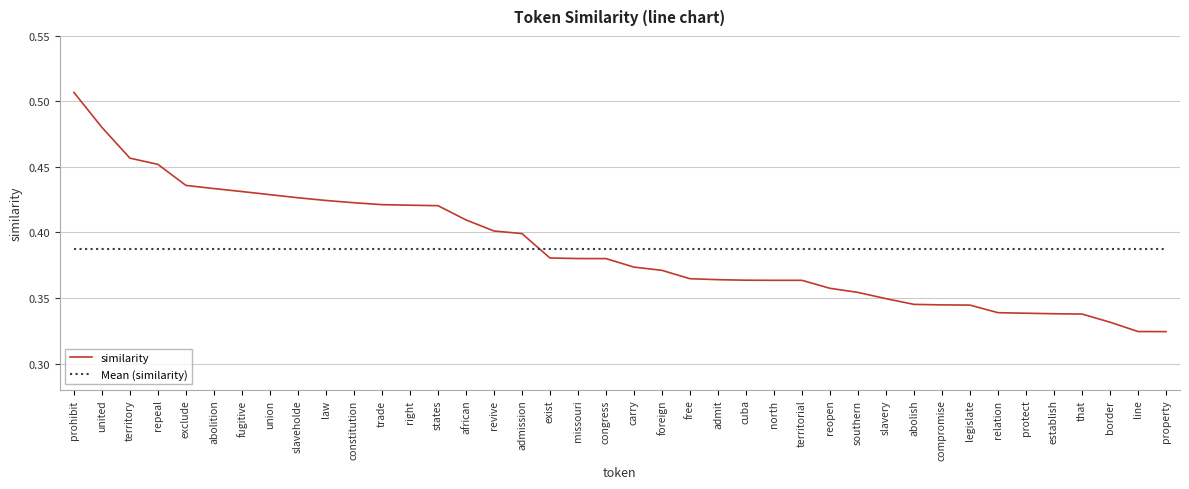

How many intersections are there between similarity and Mean (similarity)?

1